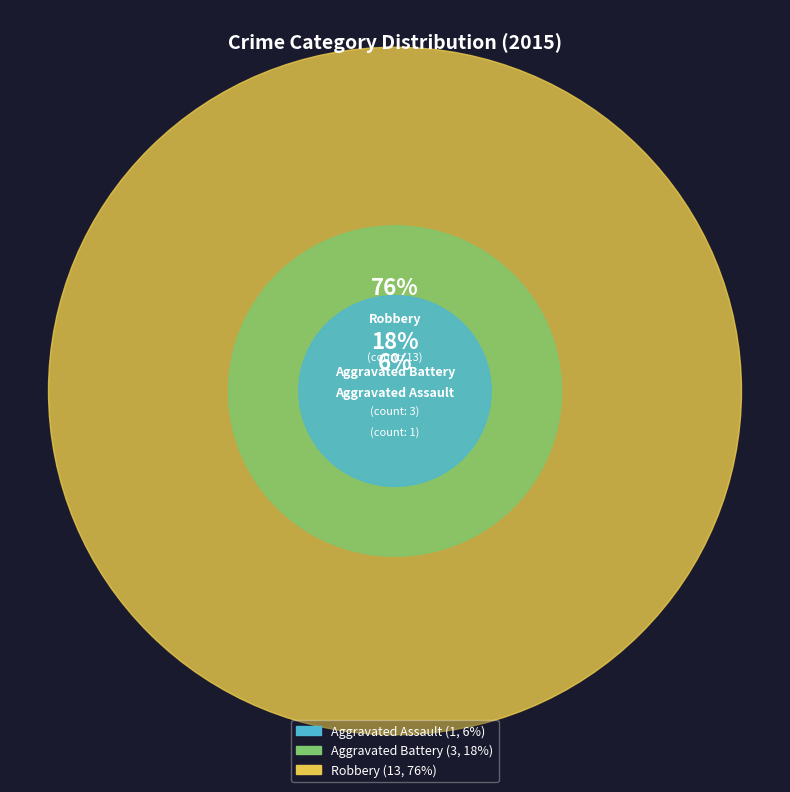

What portion of the pie excludes Aggravated Assault?

94.1%